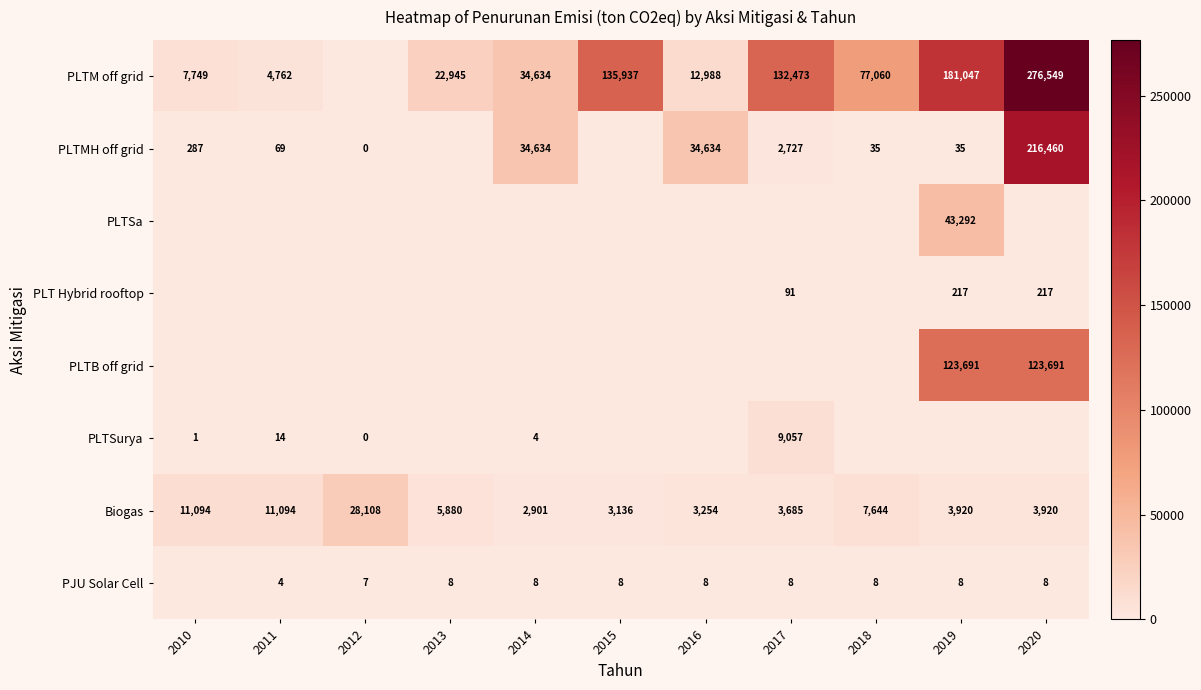

True or false: PLT Hybrid rooftop has a value of 52 at 2019.

False